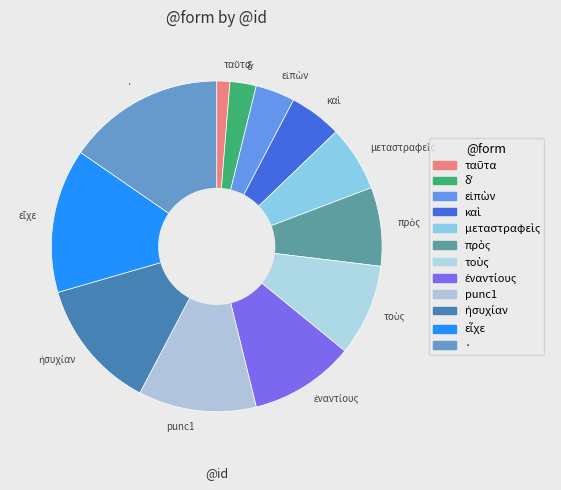

Is it true that · is 15% of the pie?

True